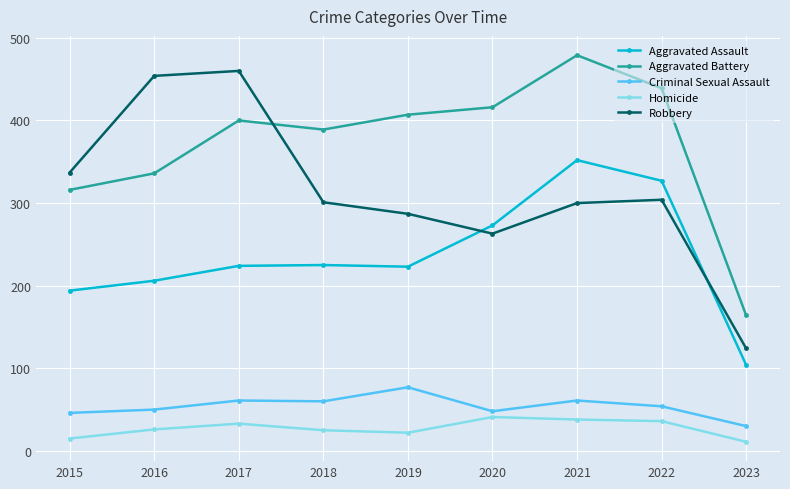

Which category has the highest value across all series?

2021